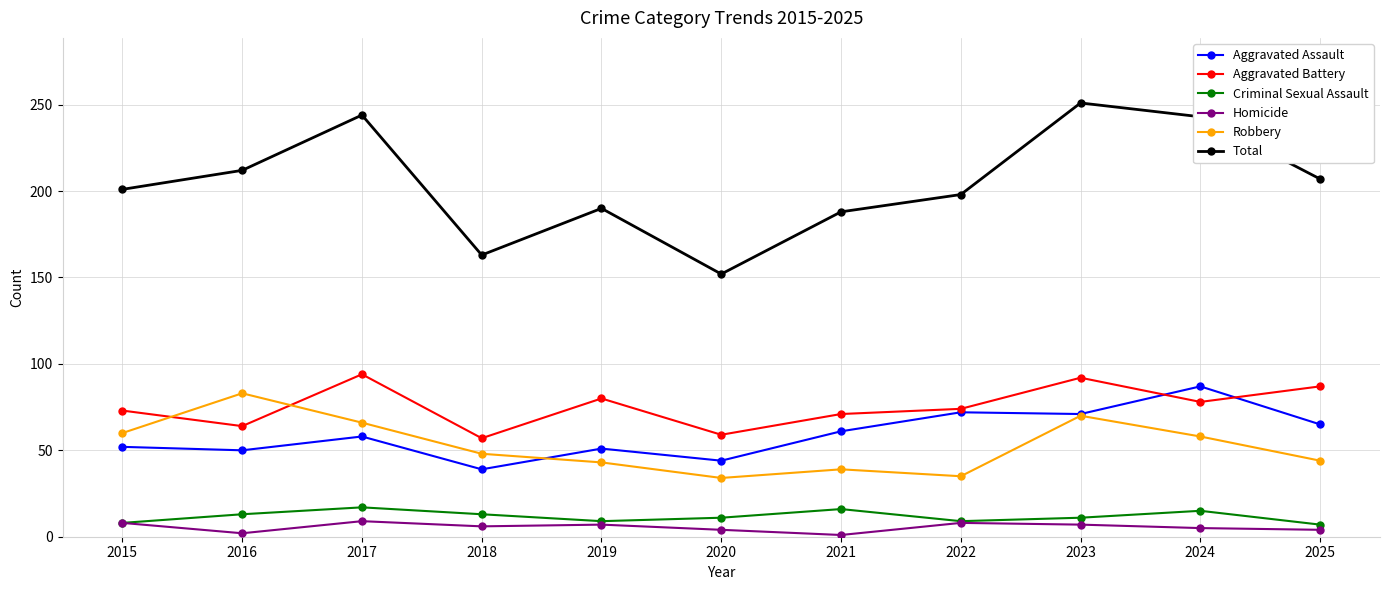

What is the maximum value shown in the chart?

251